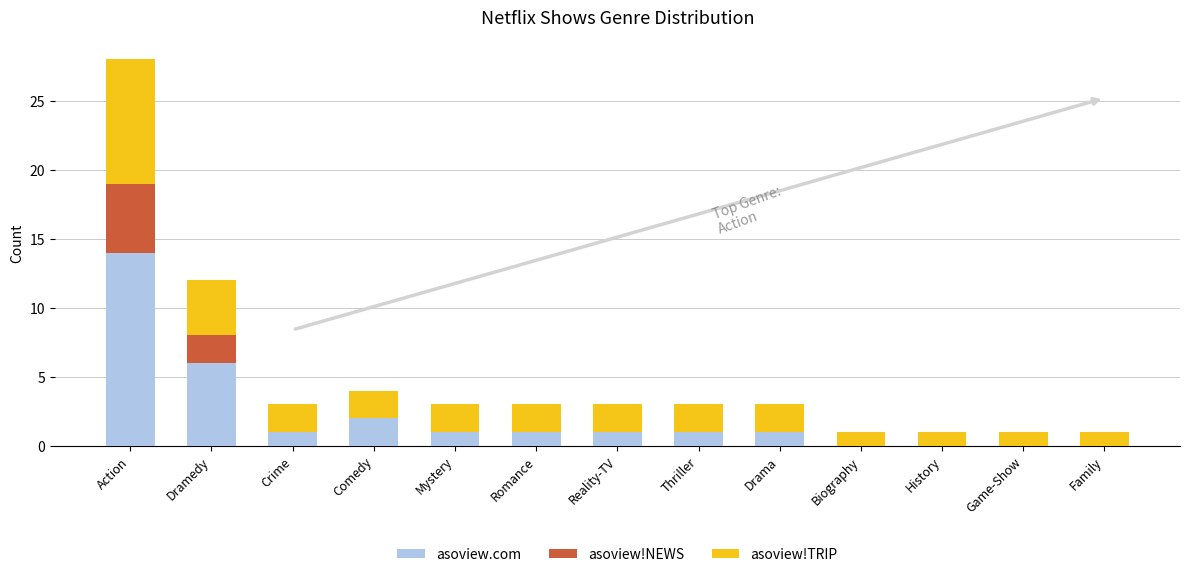

At which category is the sum across all series the highest?

Action